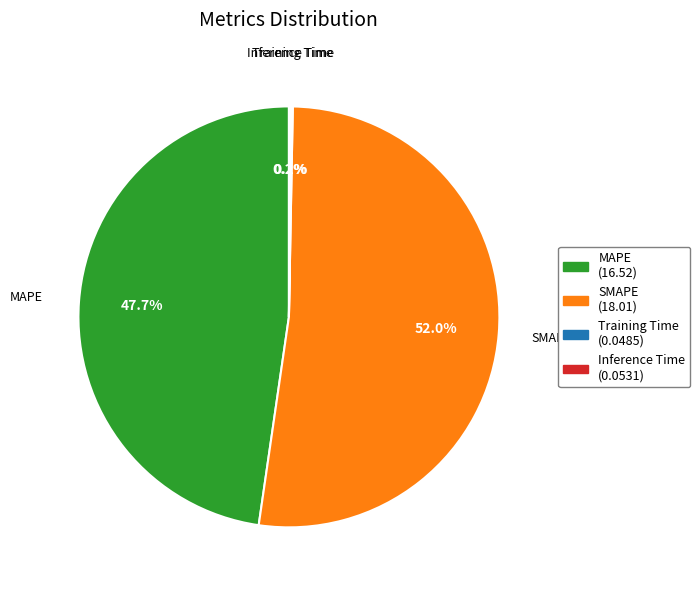

The SMAPE slice represents 52% of the pie. True or false?

True